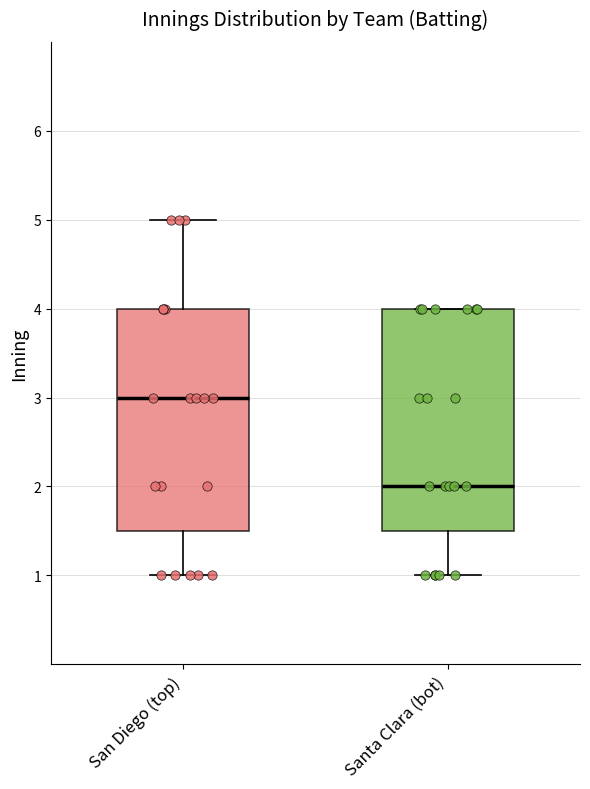

Reading left to right, read every box against the y-axis: the position of its median line, the range the box covers, and the ends of its whiskers. The values are not printed on the chart, so give them approximately, as read against the axis.

San Diego (top): median 3.0, box 1.5 to 4.0, whiskers 1.0 to 5.0
Santa Clara (bot): median 2.0, box 1.5 to 4.0, whiskers 1.0 to 4.0